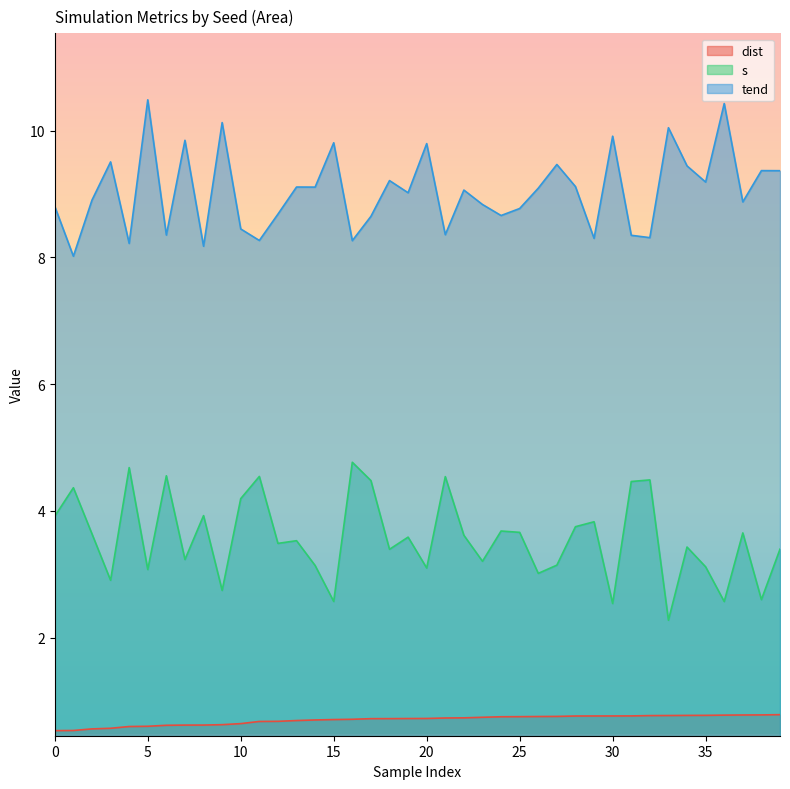

True or false: dist and tend cross at least once.

False